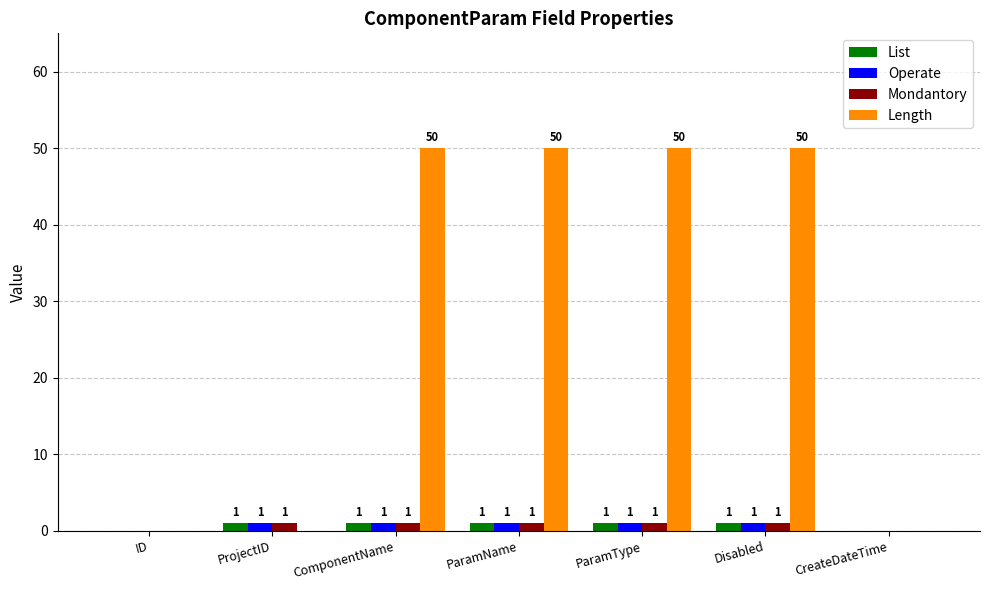

How many Length values are between 0 and 50?

7